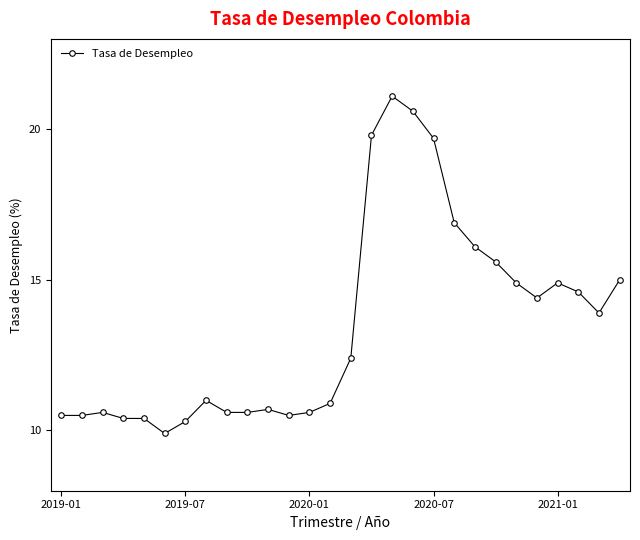

What is the value of the 10th point from the left?

10.6